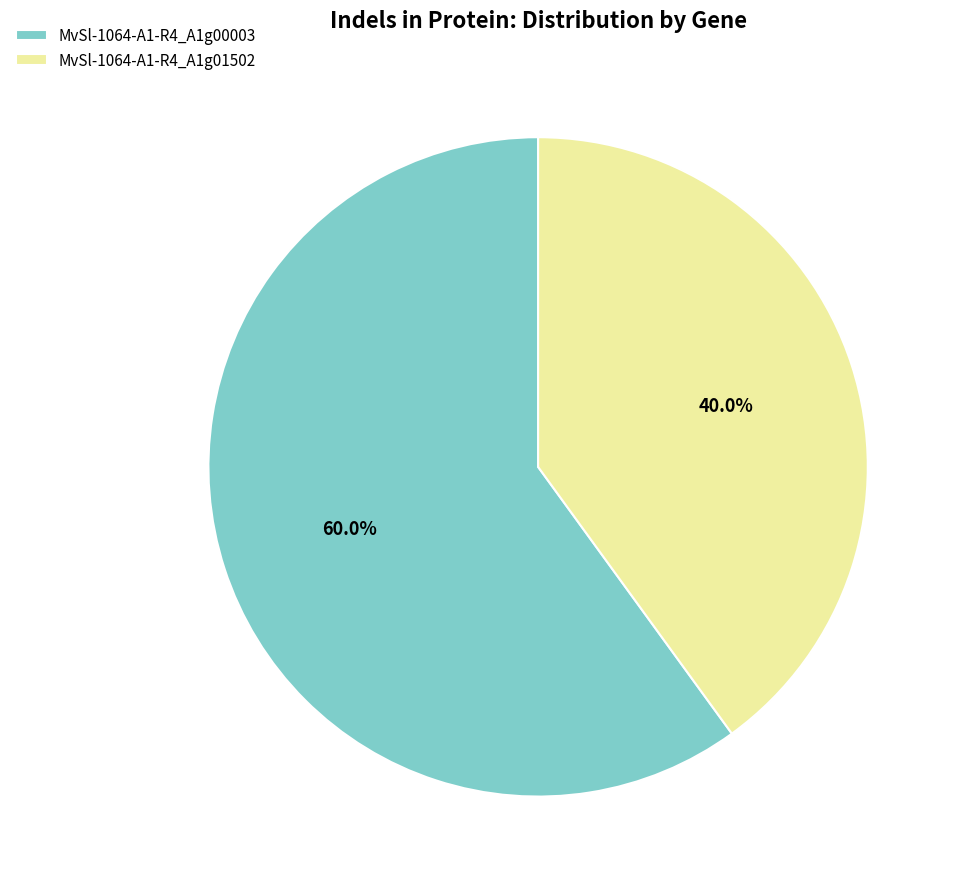

To the nearest percent, what is the difference between the MvSl-1064-A1-R4_A1g01502 and MvSl-1064-A1-R4_A1g00003 slice percentages?

20%